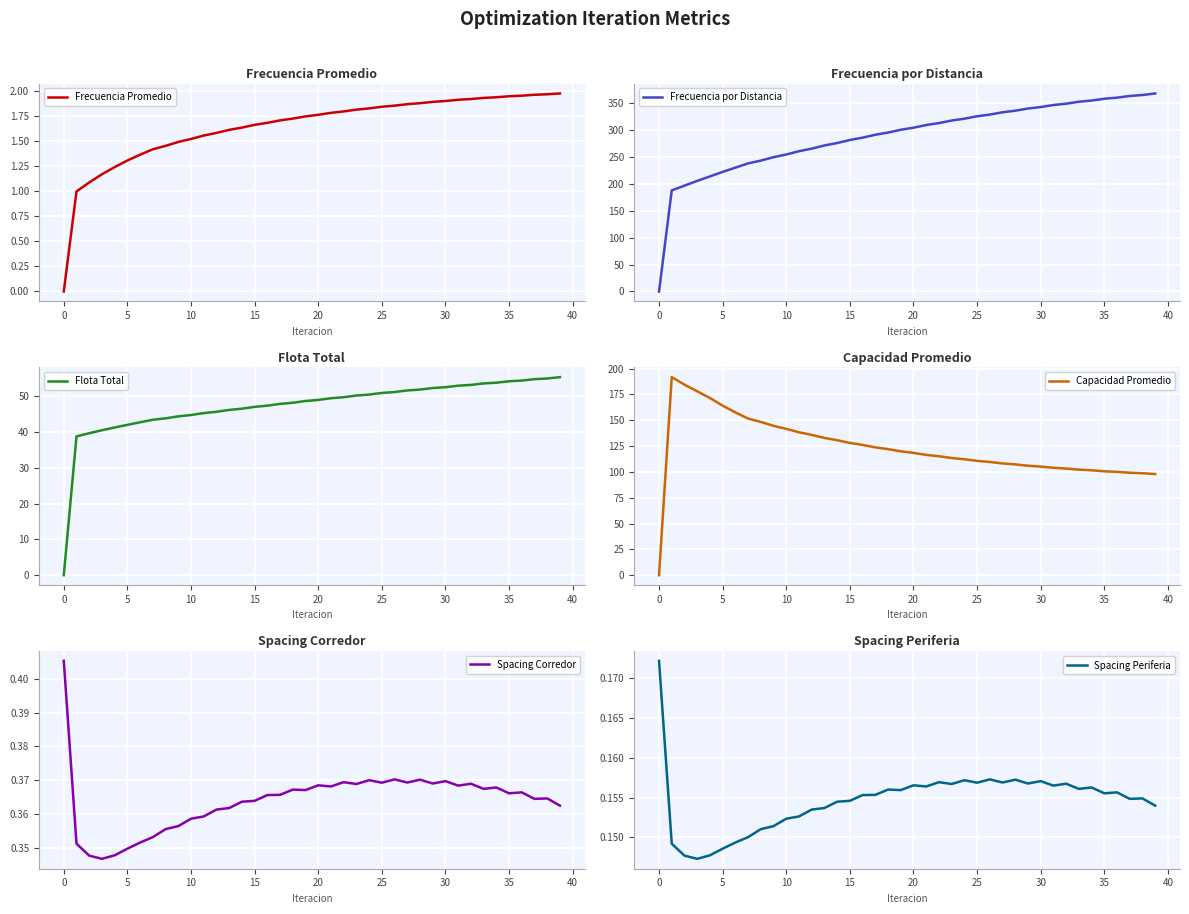

How many lines are shown in the chart?

6